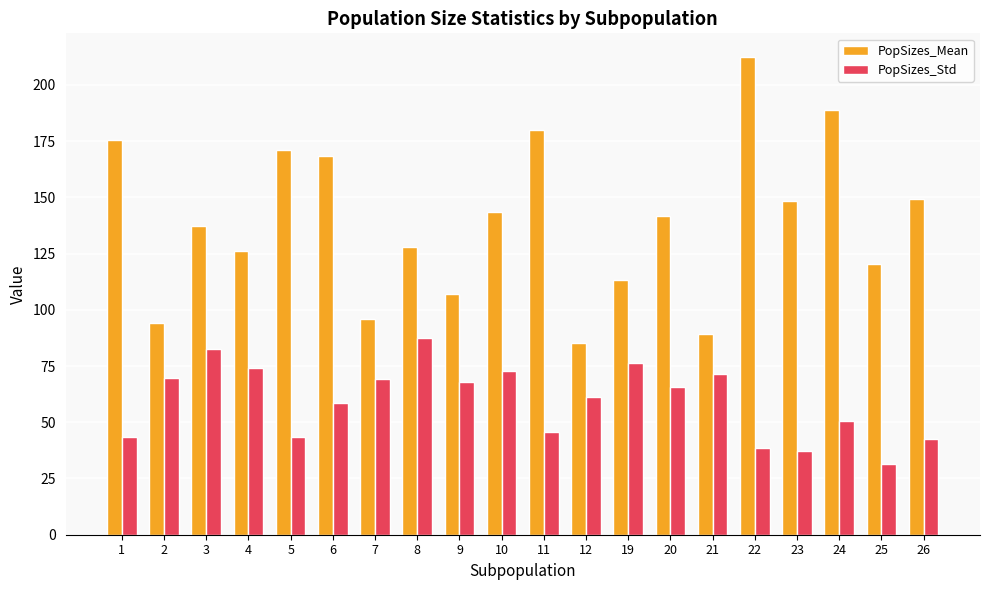

What is the value of the PopSizes_Std bar at the 4th from the left?

74.3